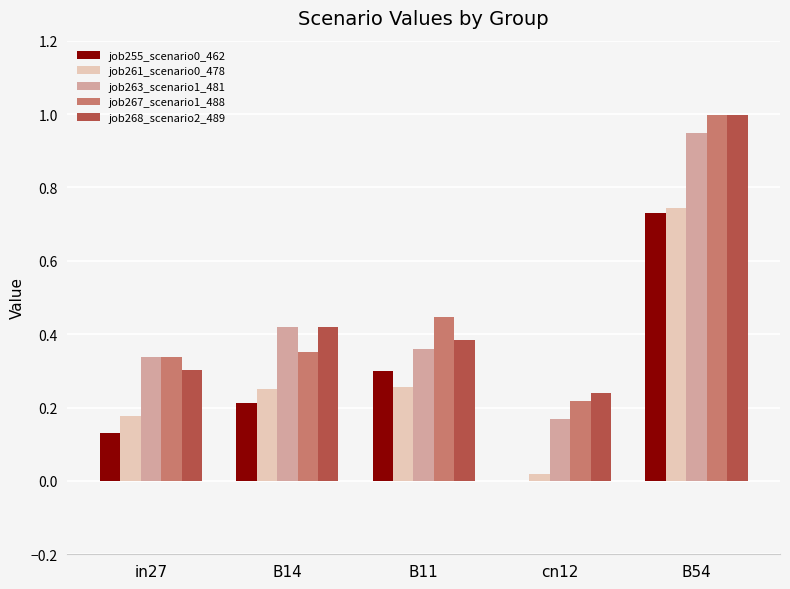

Between B14 and B54, which series saw the biggest shift?

job267_scenario1_488